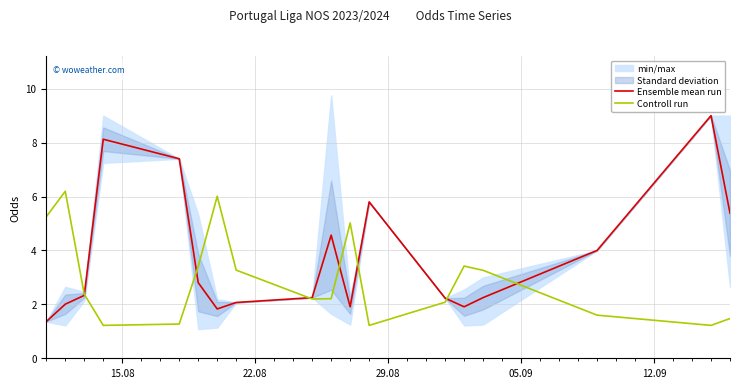

What is the minimum value for Ensemble mean run?

1.4